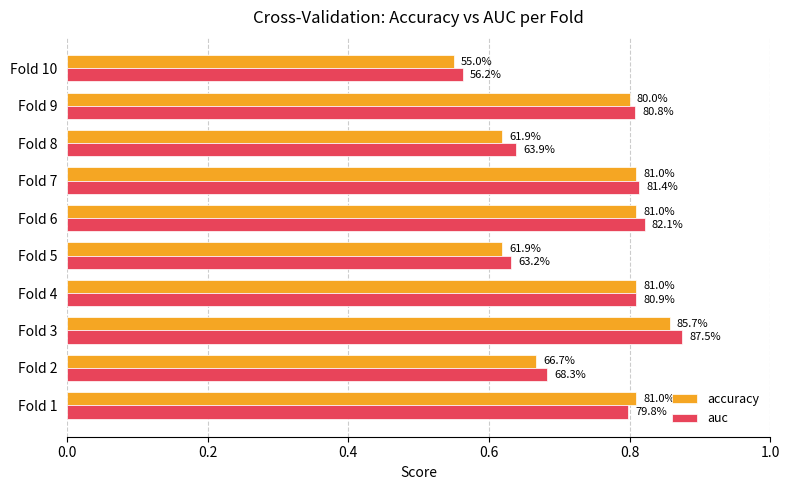

What are all the series names shown in the legend?

accuracy, auc